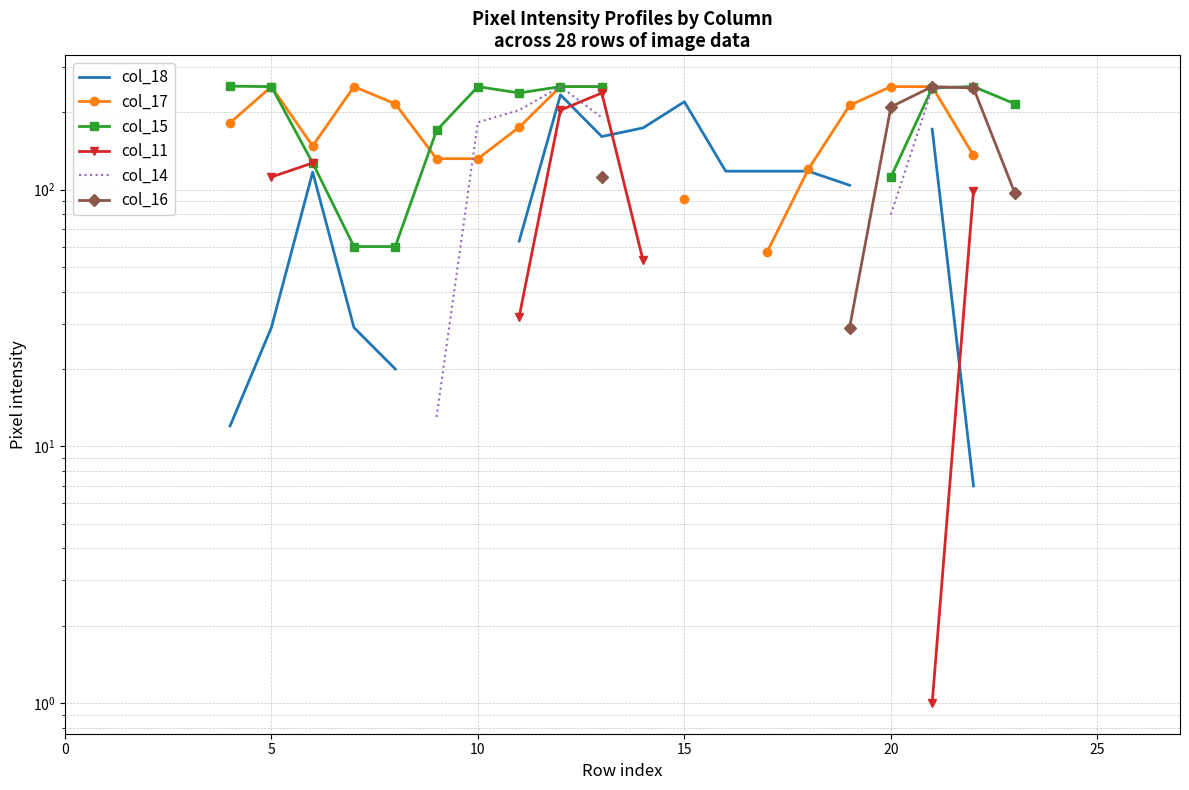

Does the chart have visible grid lines?

Yes